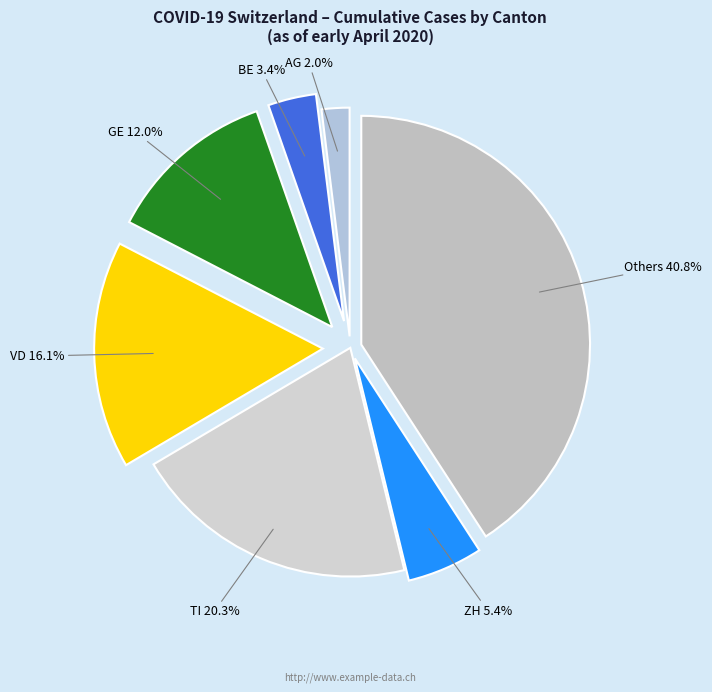

How many slices are in this pie chart?

7